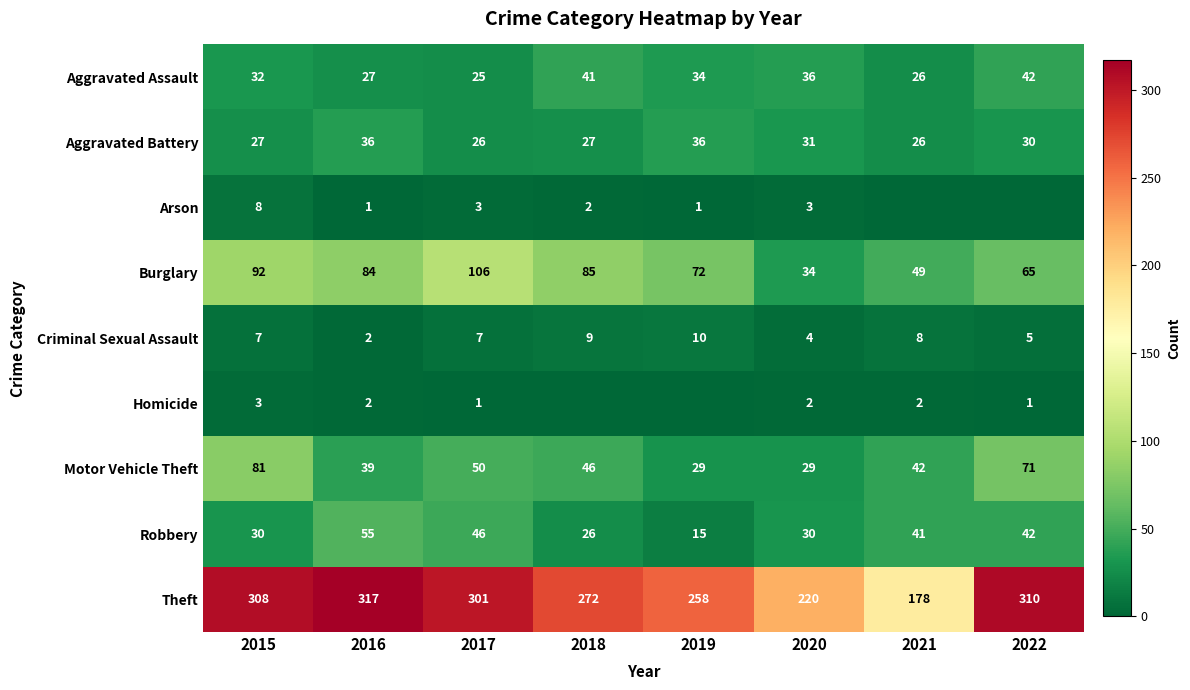

What is the difference between the second highest and minimum values in the Motor Vehicle Theft series?

42